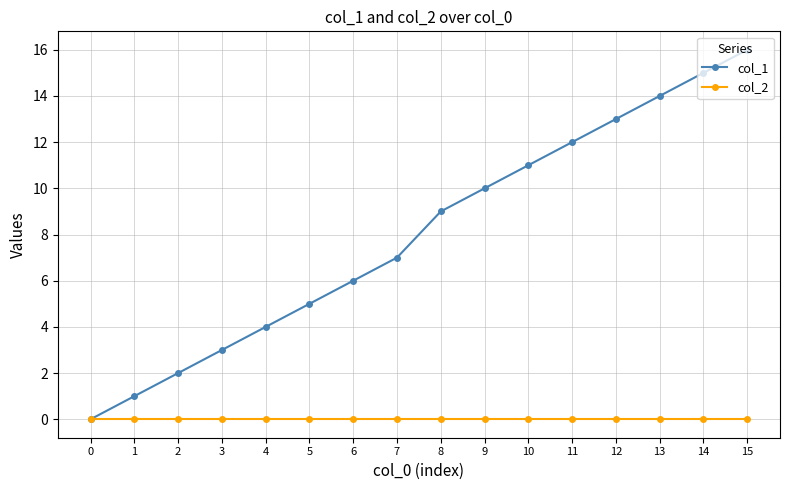

List the series in order of their overall mean, highest first.

col_1, col_2